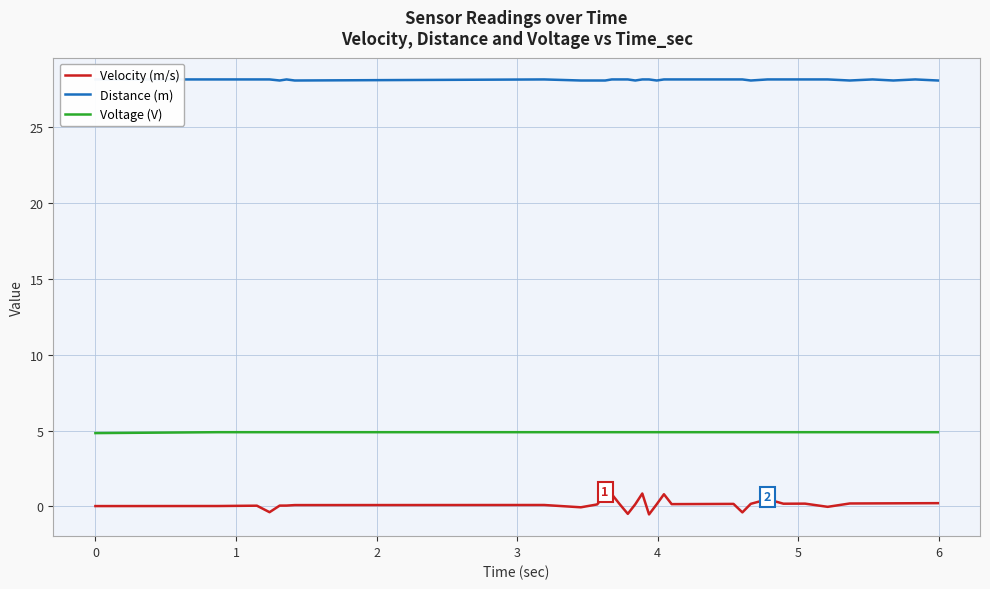

True or false: Voltage (V) and Velocity (m/s) cross at least once.

False